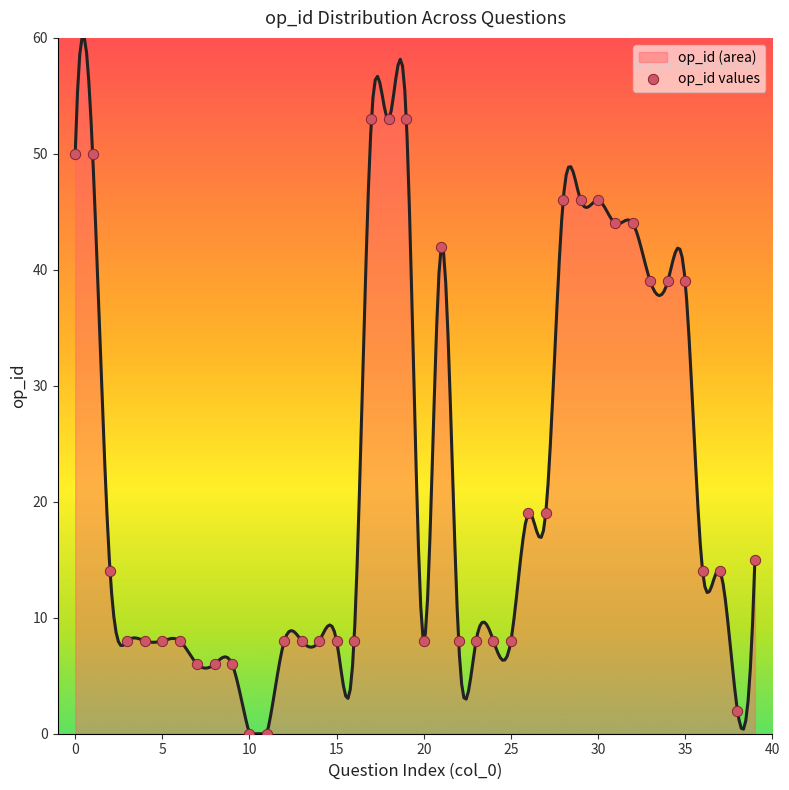

What is the change in value from 24 to 29?

+38